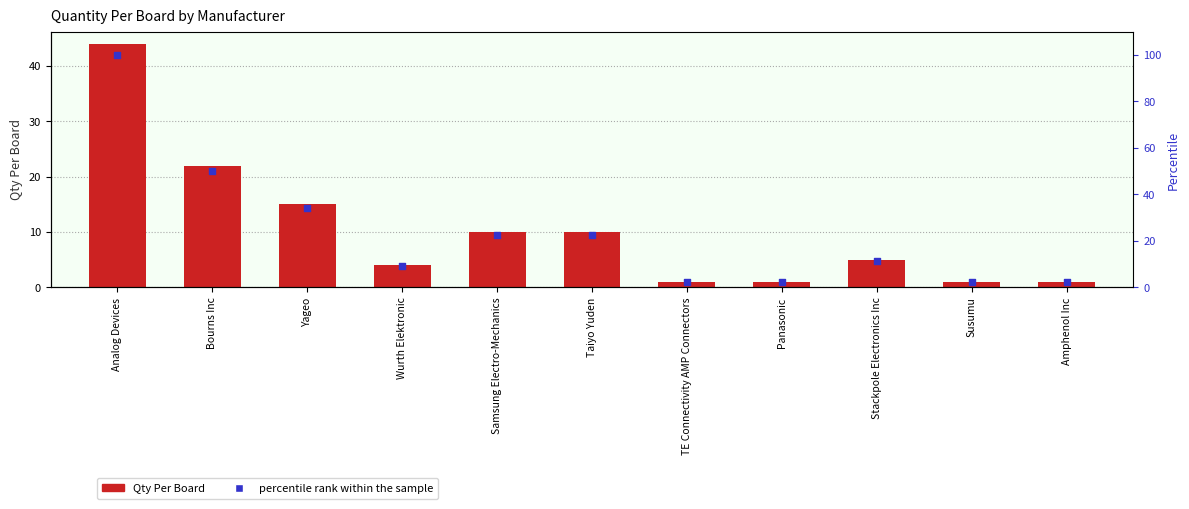

What are all the series names shown in the legend?

Qty Per Board, percentile rank within the sample